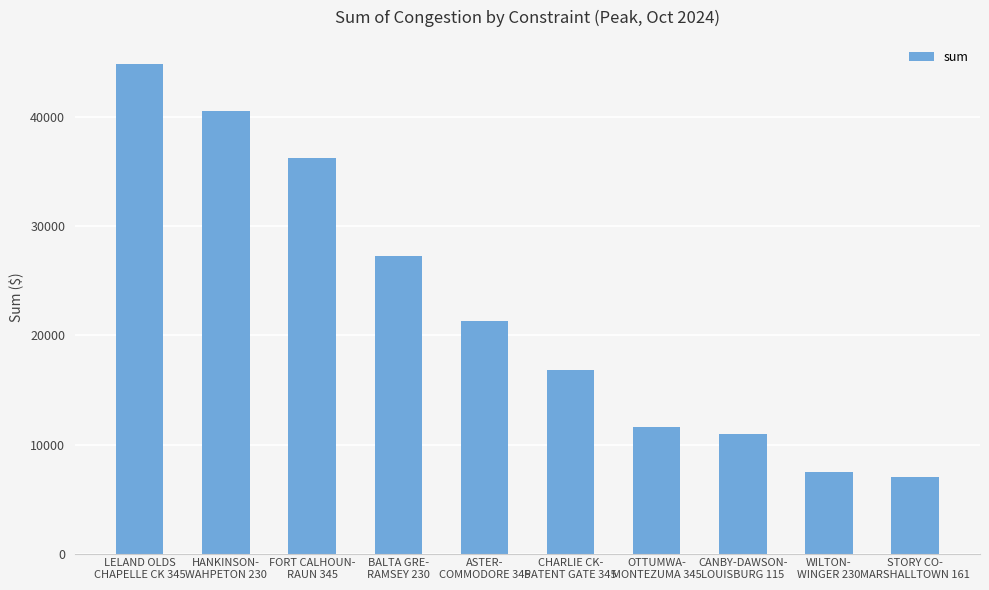

True or false: the data shows 6772.9 at ASTER-
COMMODORE 345.

False